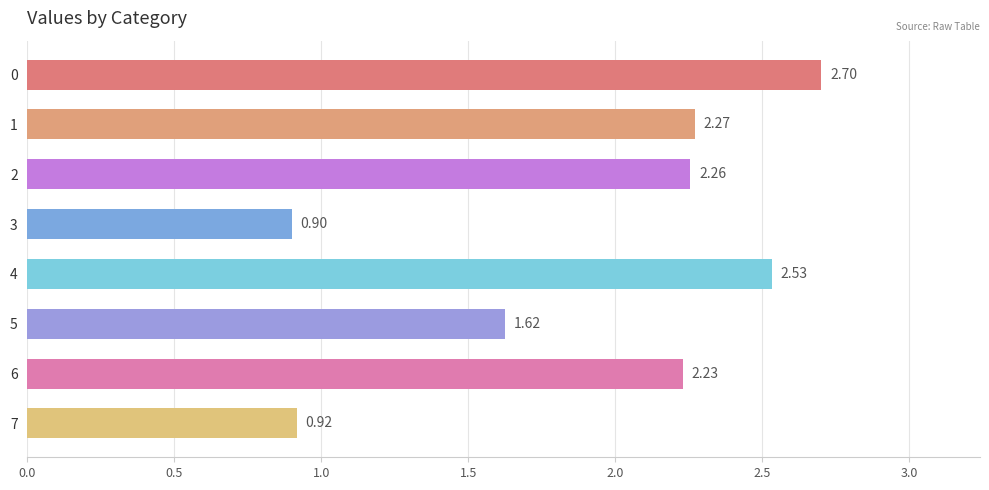

Count the number of categories in the chart.

8